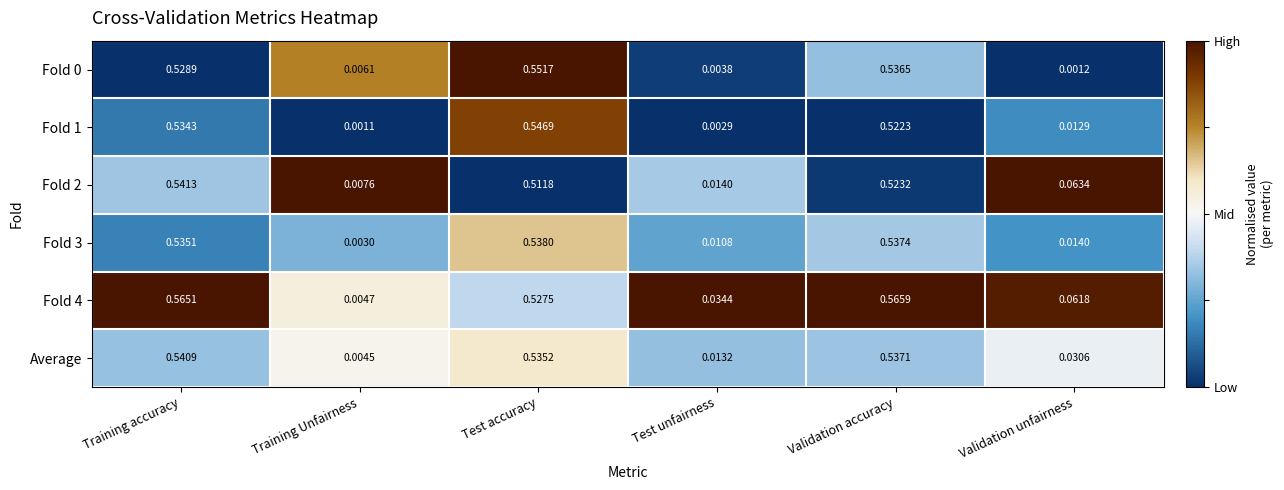

How many data points does each series have?

6